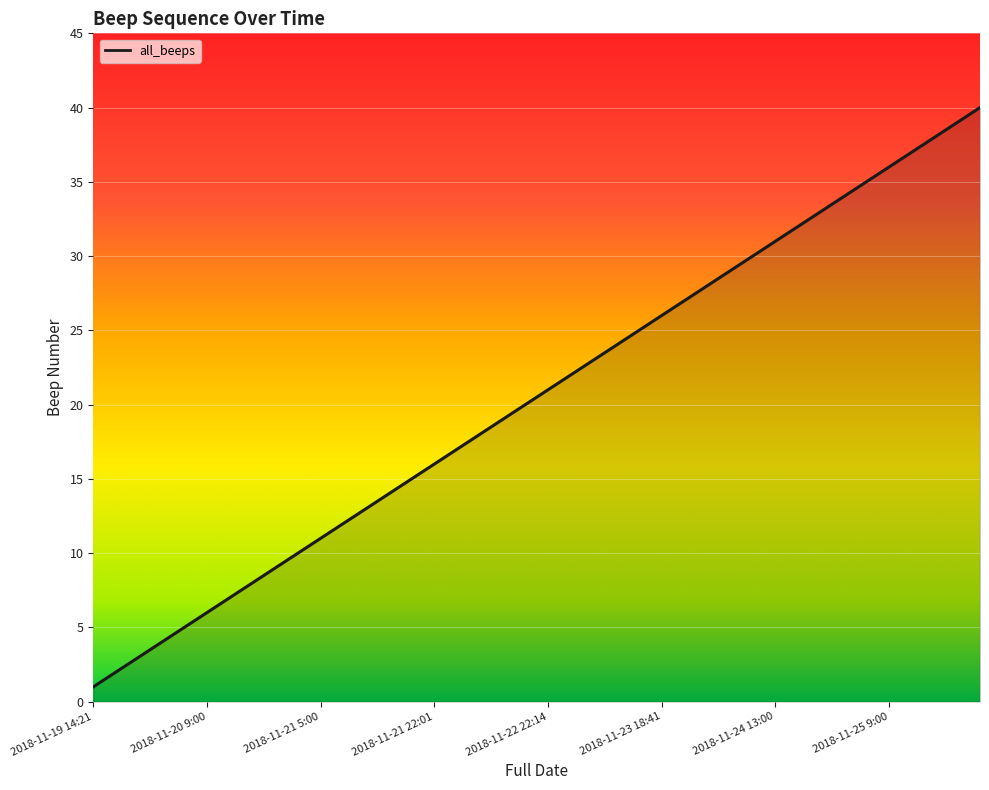

What is the maximum value shown in the chart?

40